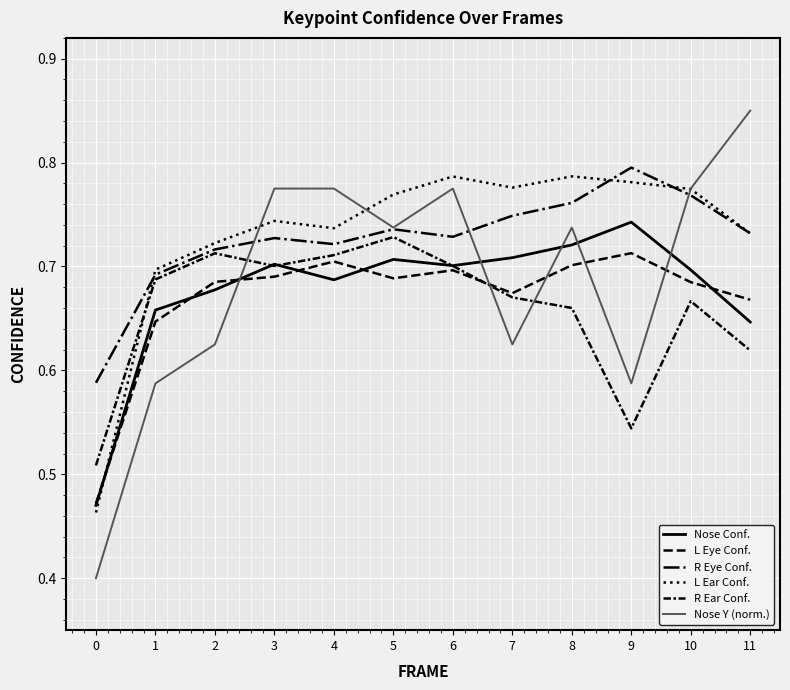

How many lines are shown in the chart?

6